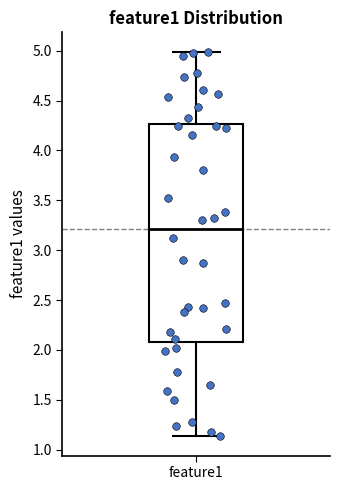

Where does the upper whisker of the box for feature1 end on the y-axis? The values are not printed on the chart, so give them approximately, as read against the axis.

5.00